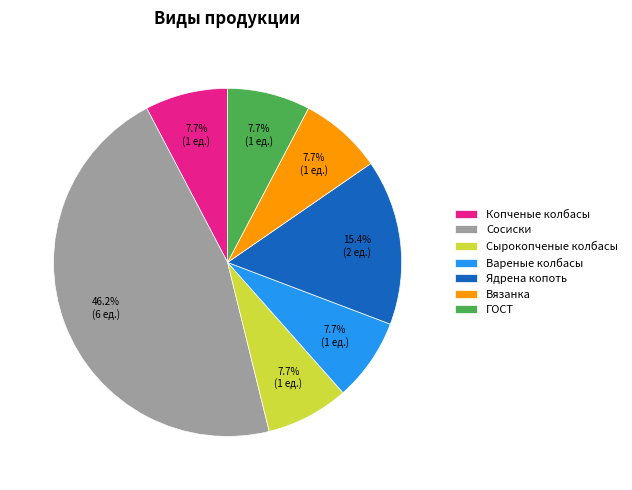

To the nearest percent, what portion does ГОСТ represent?

8%